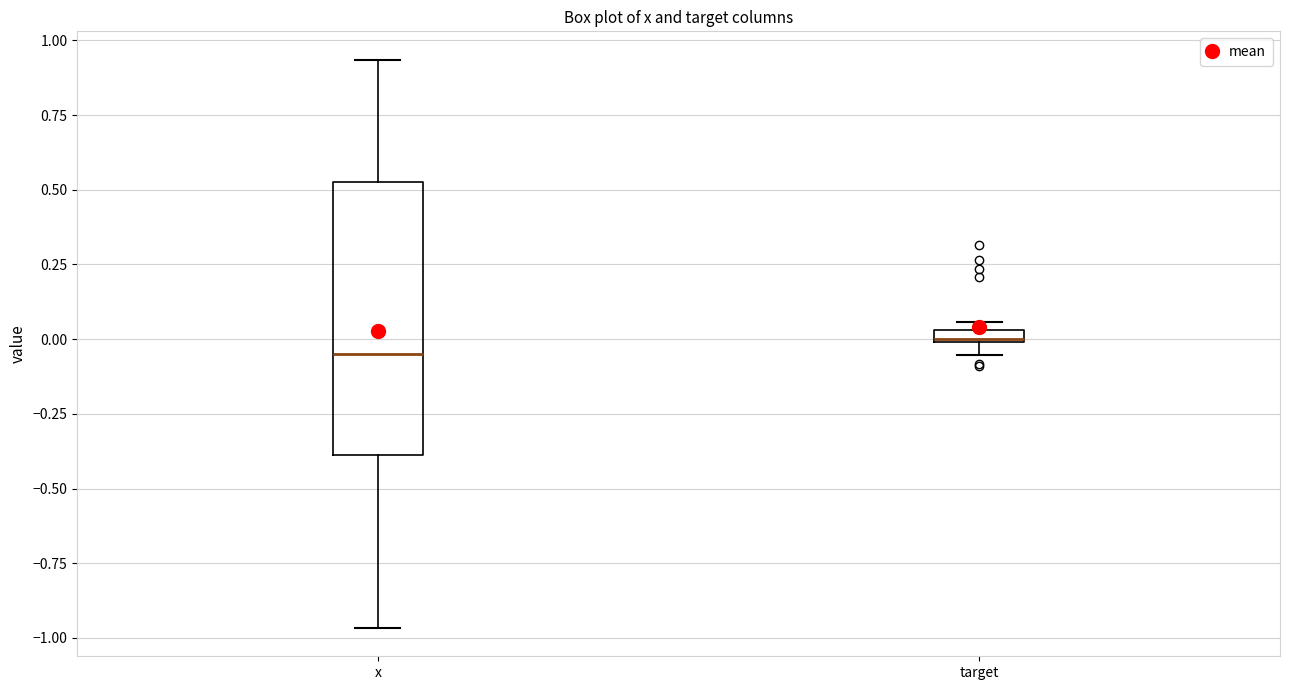

Which box is the tallest, from its lower edge to its upper edge?

x